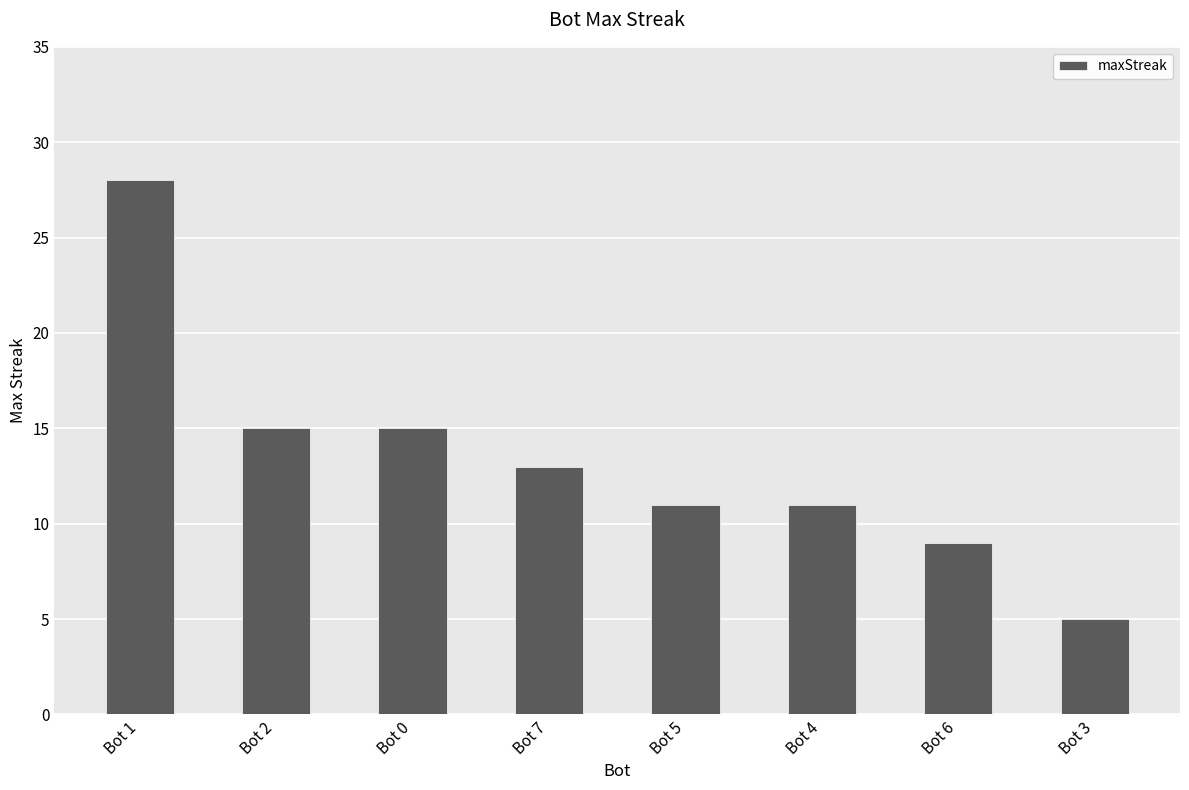

True or false: the data shows 15 at Bot 5.

False